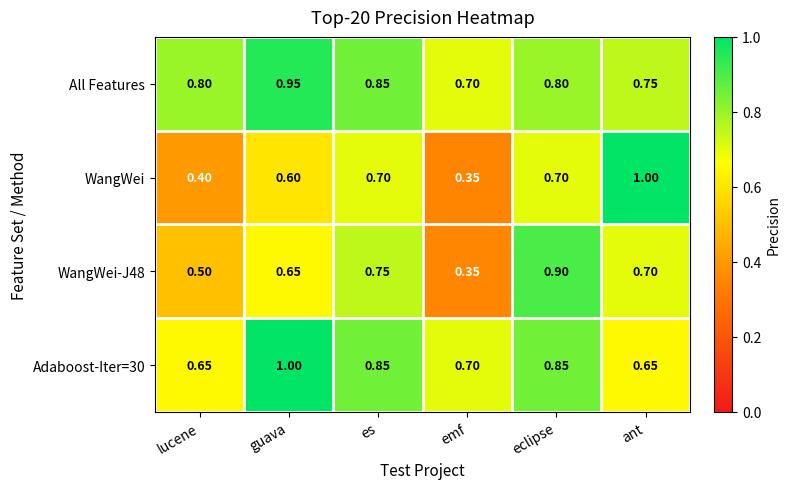

What is the maximum value shown in the chart?

1.0